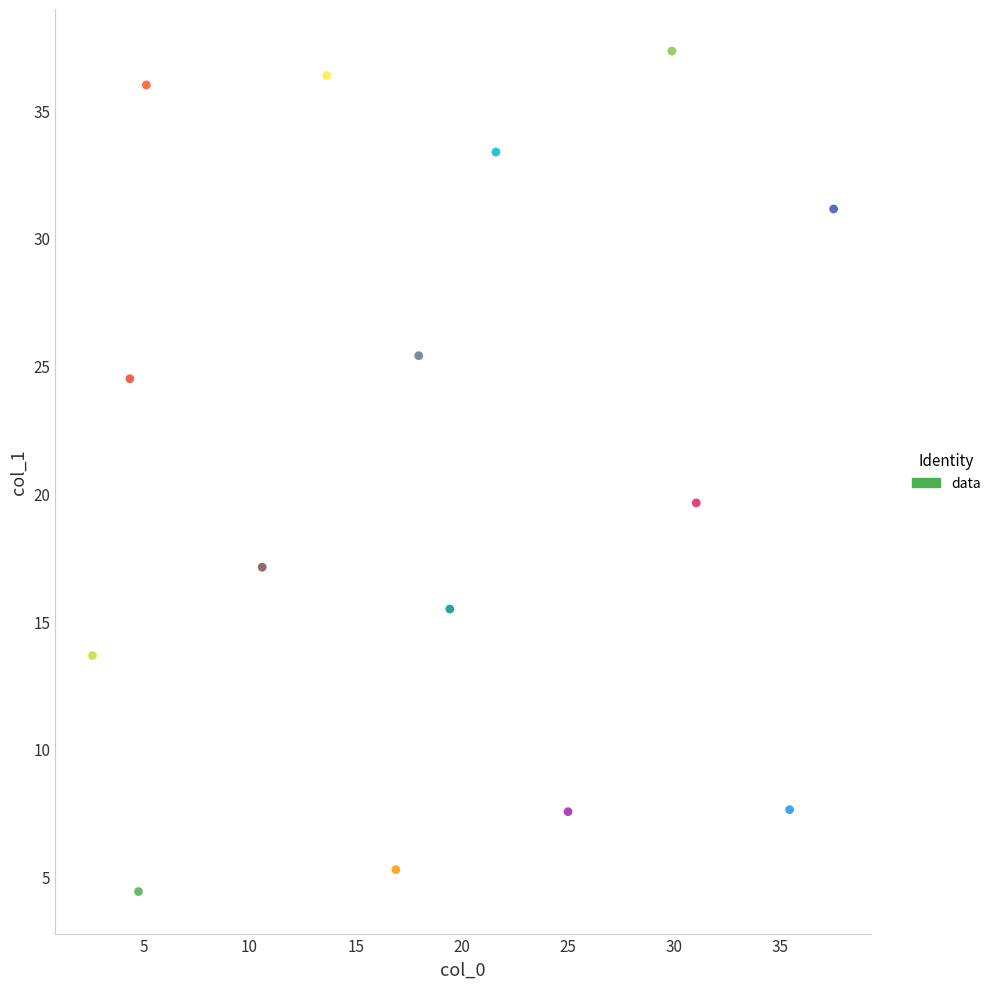

What is the range of Y values (max minus min)?

32.9